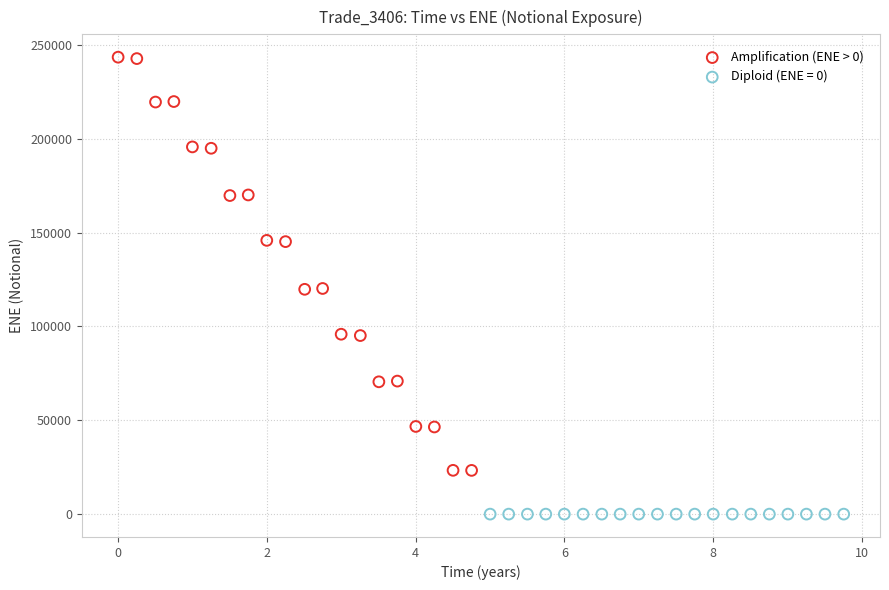

Which series reaches the maximum Y coordinate?

Amplification (ENE > 0)